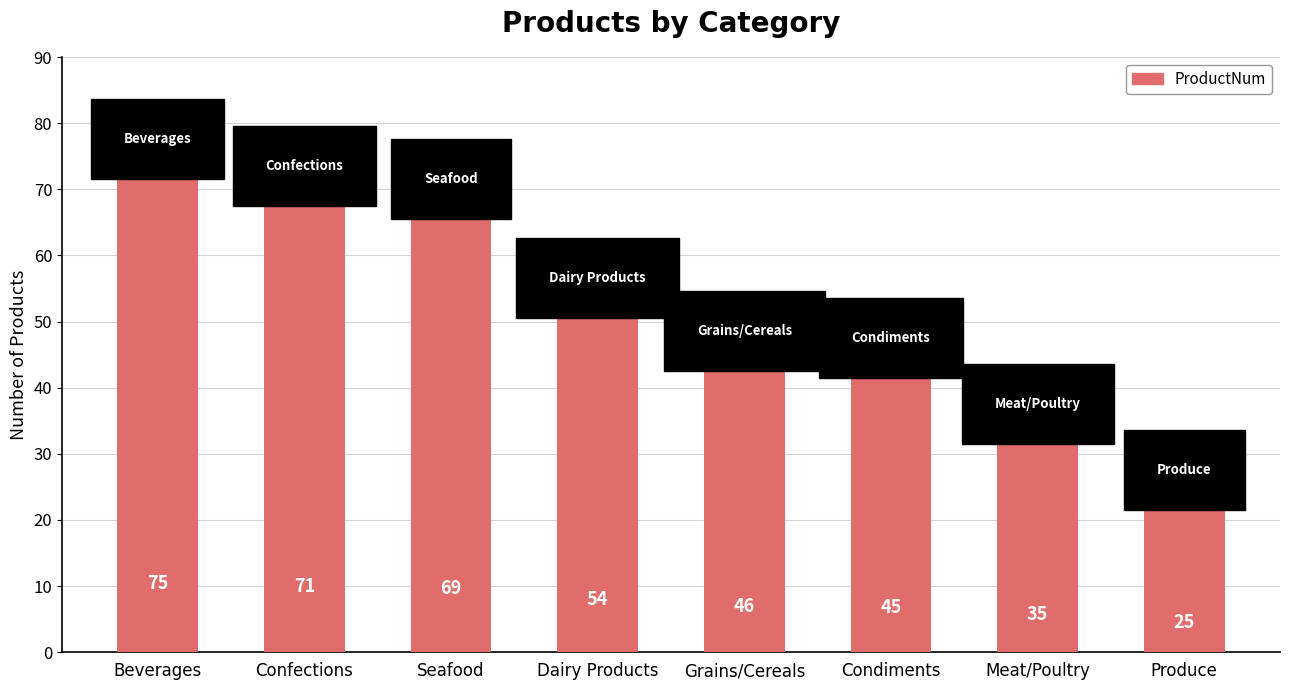

What value does the data have at Meat/Poultry, to the nearest 10?

40